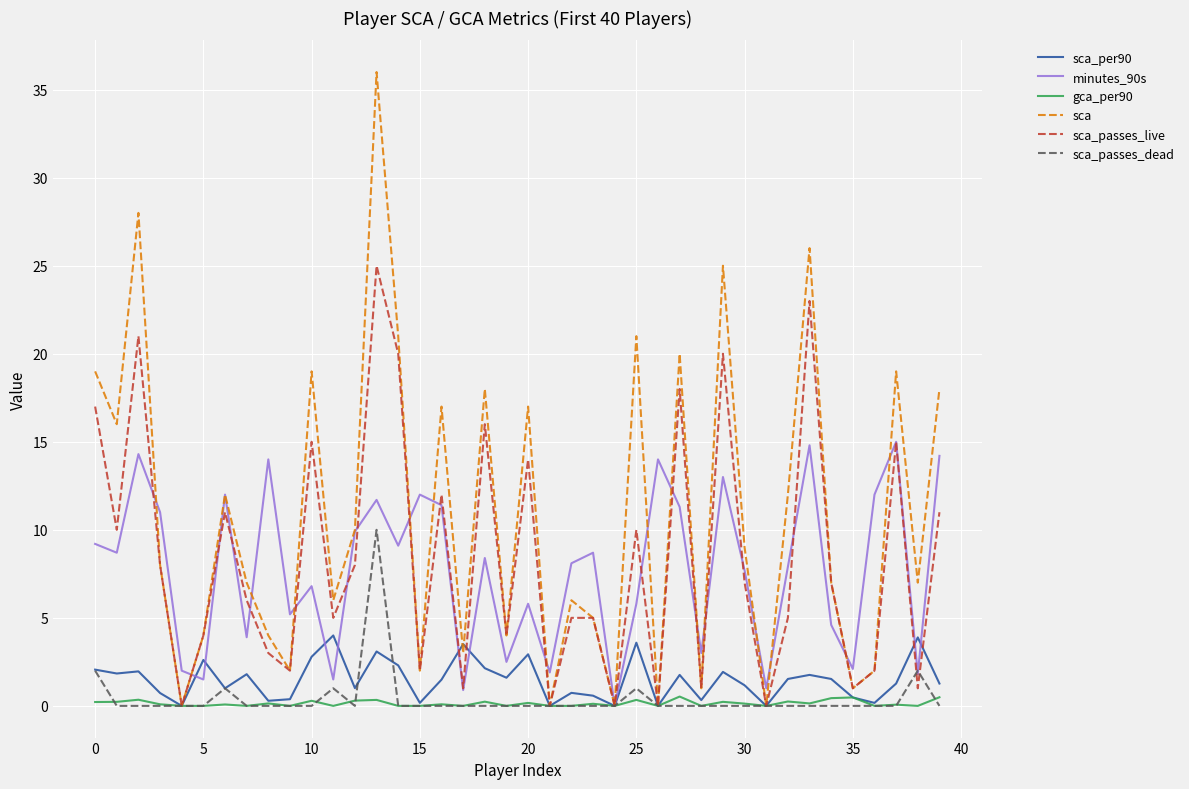

How many values in the sca series are below 8?

20